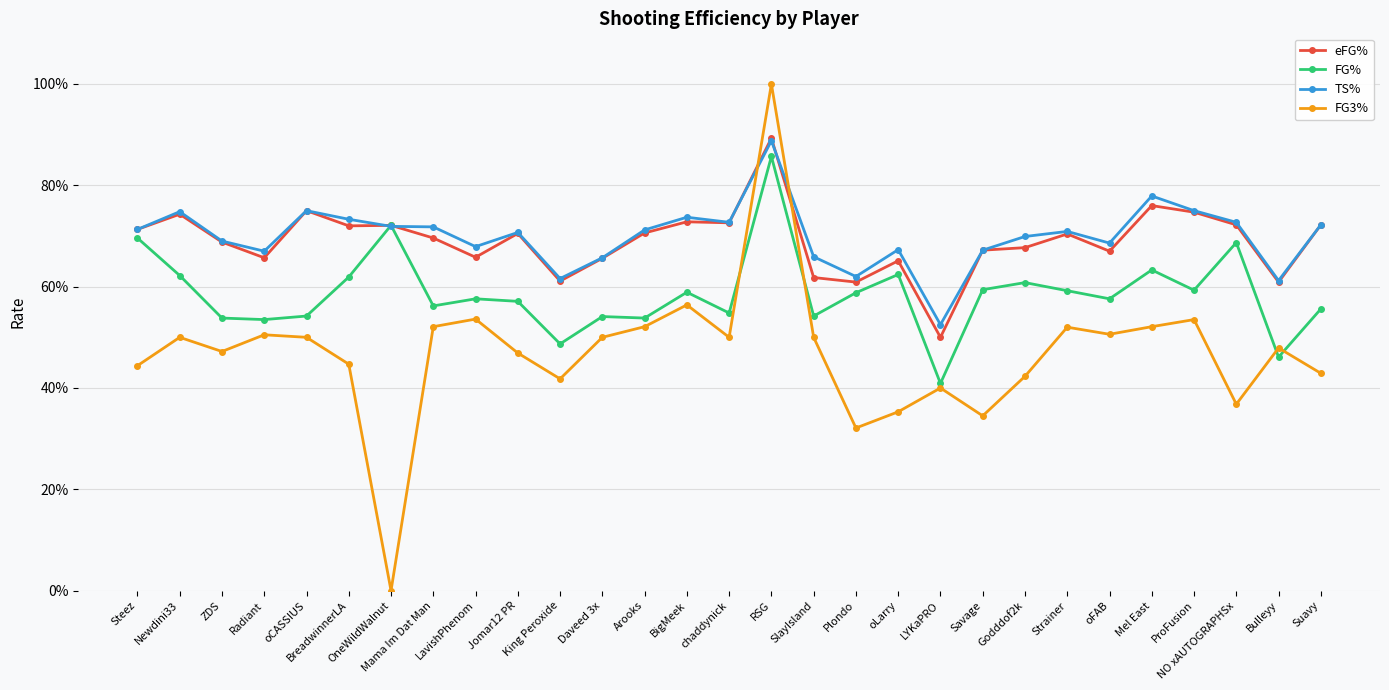

Does the chart have visible grid lines?

Yes